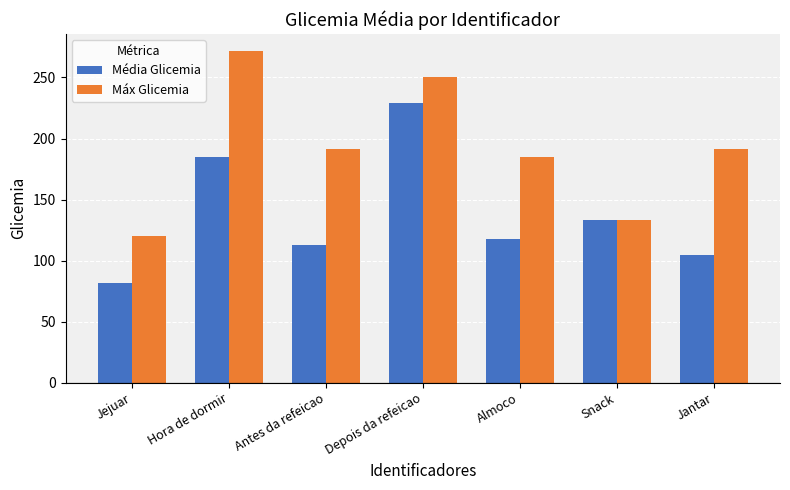

Which category has the lowest value in the Média Glicemia series?

Jejuar